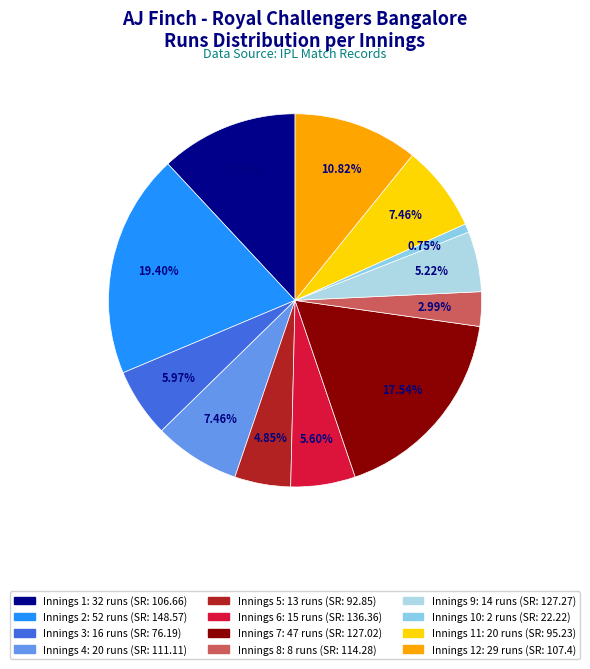

Which slice is the largest?

52